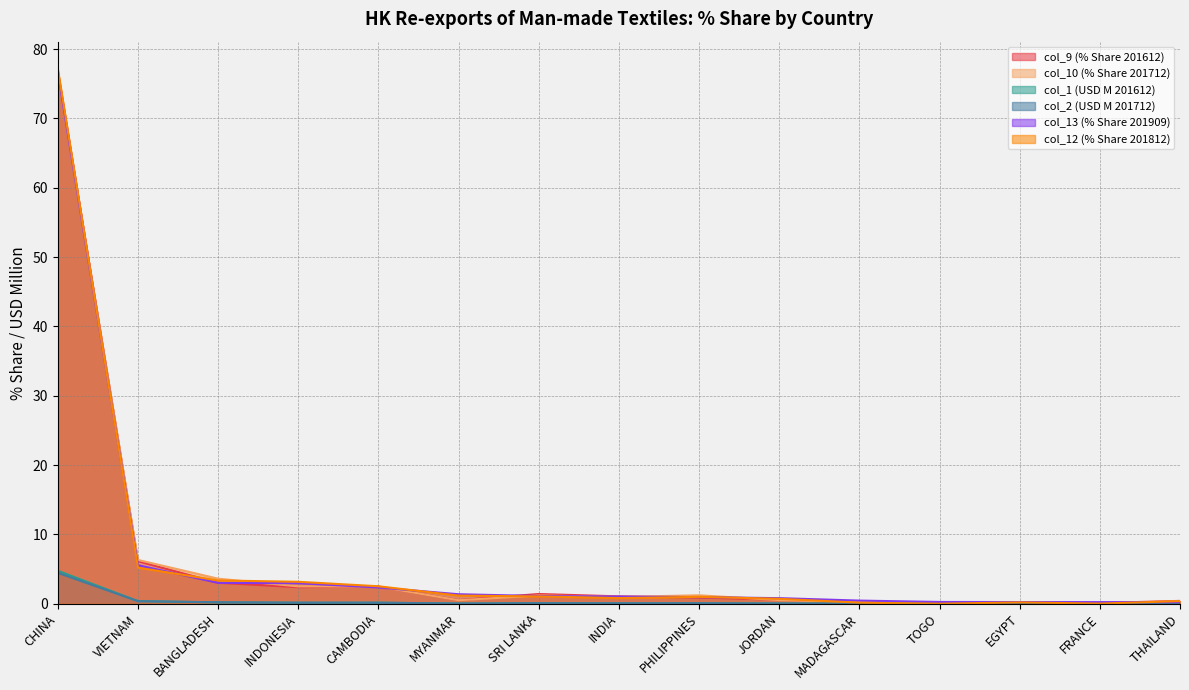

What position from the left is FRANCE?

14